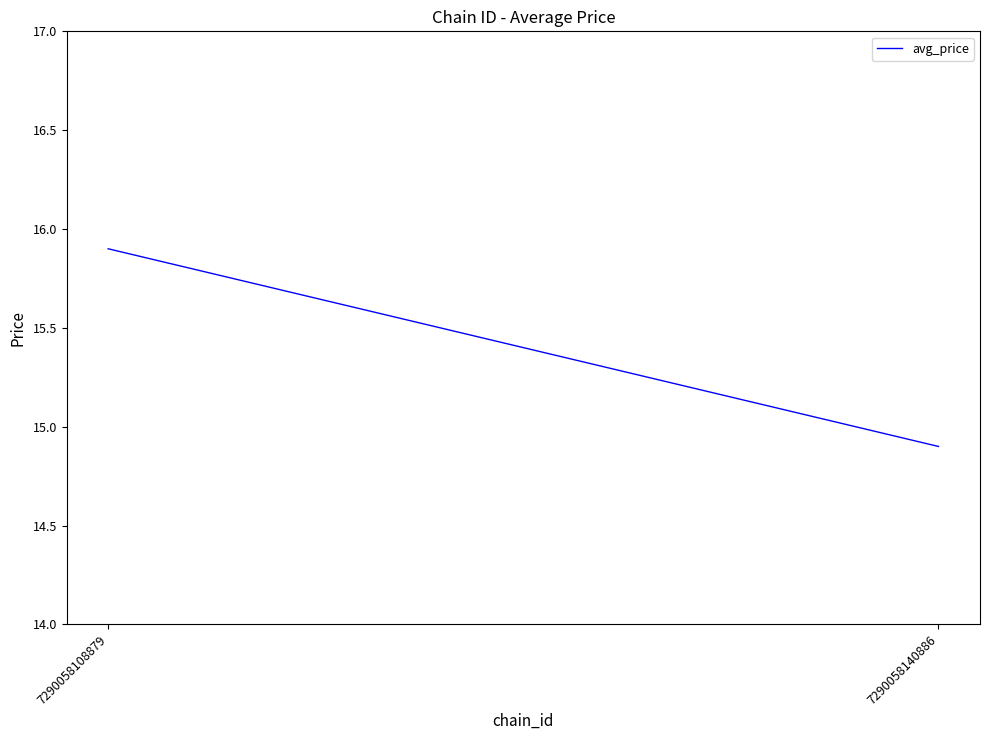

What is the difference between the maximum and minimum values?

1.0